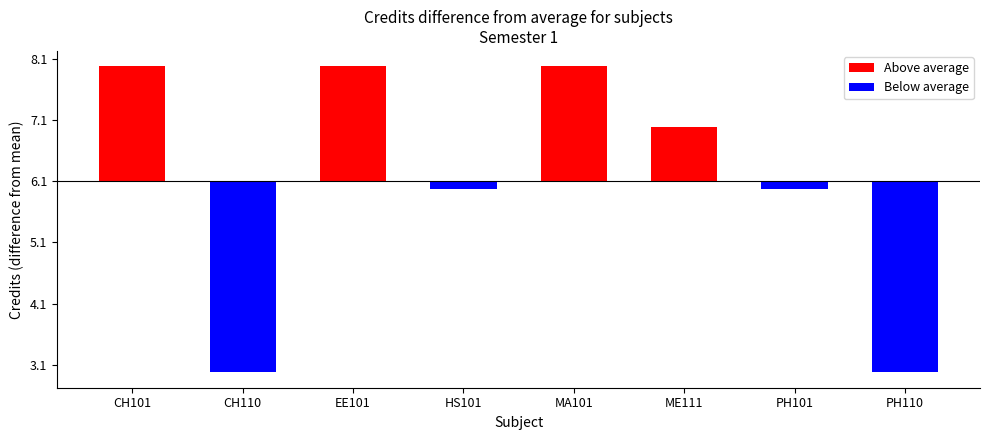

True or false: Above average has a value of 1.9 at MA101.

True